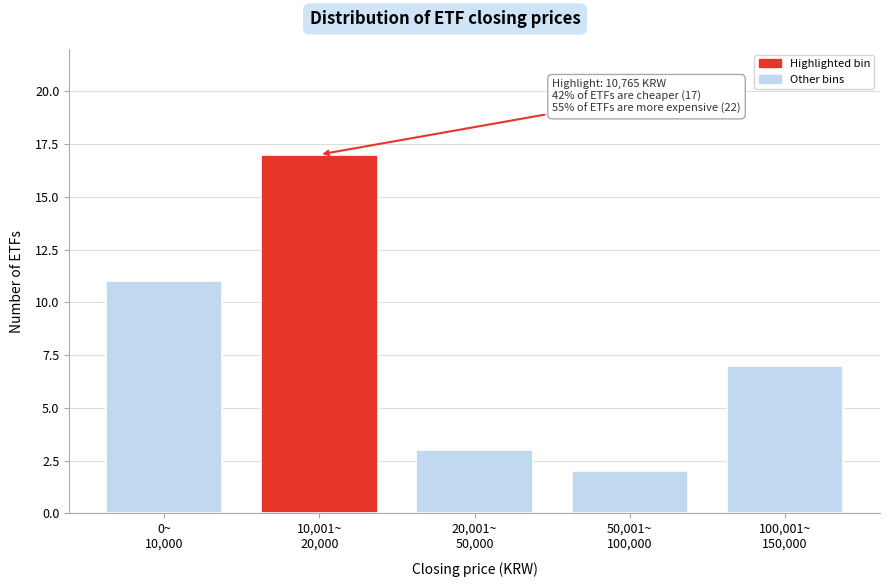

Reading left to right, what are all the values shown in this chart?

11	17	3	2	7